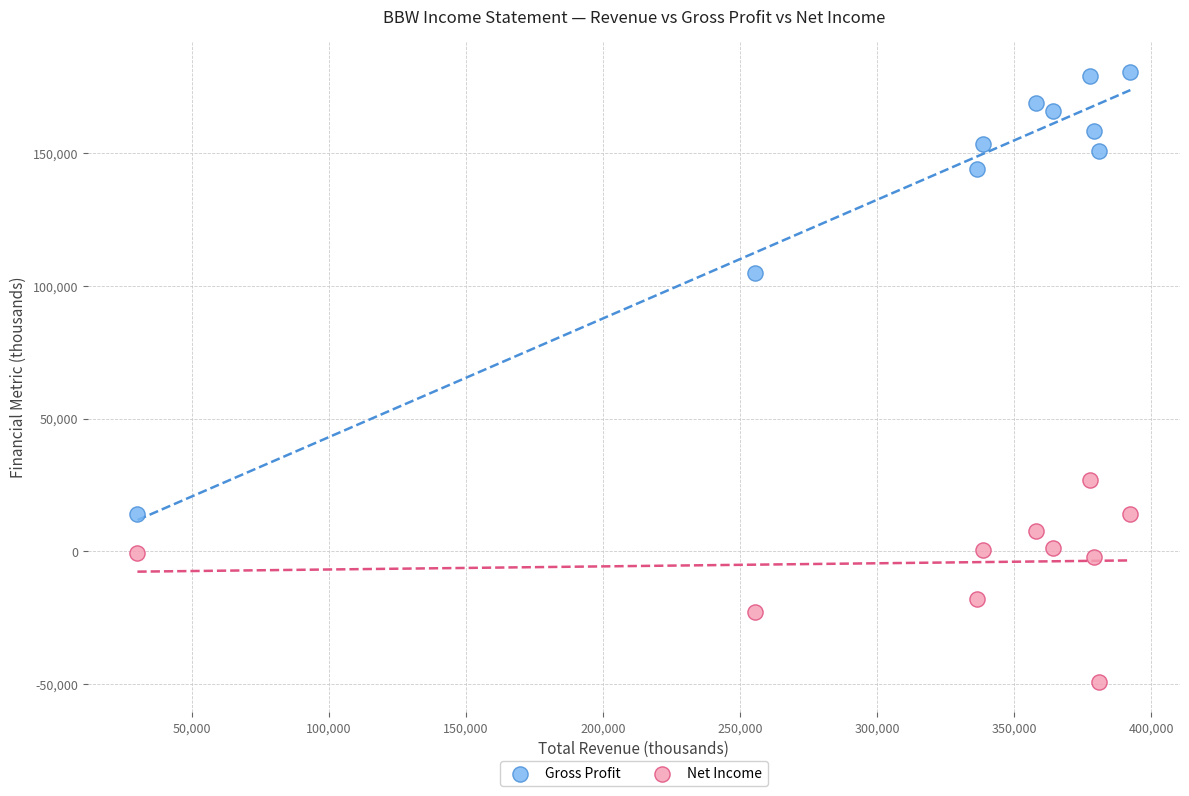

In the Gross Profit series, what Y value is closest to 97200?

104800